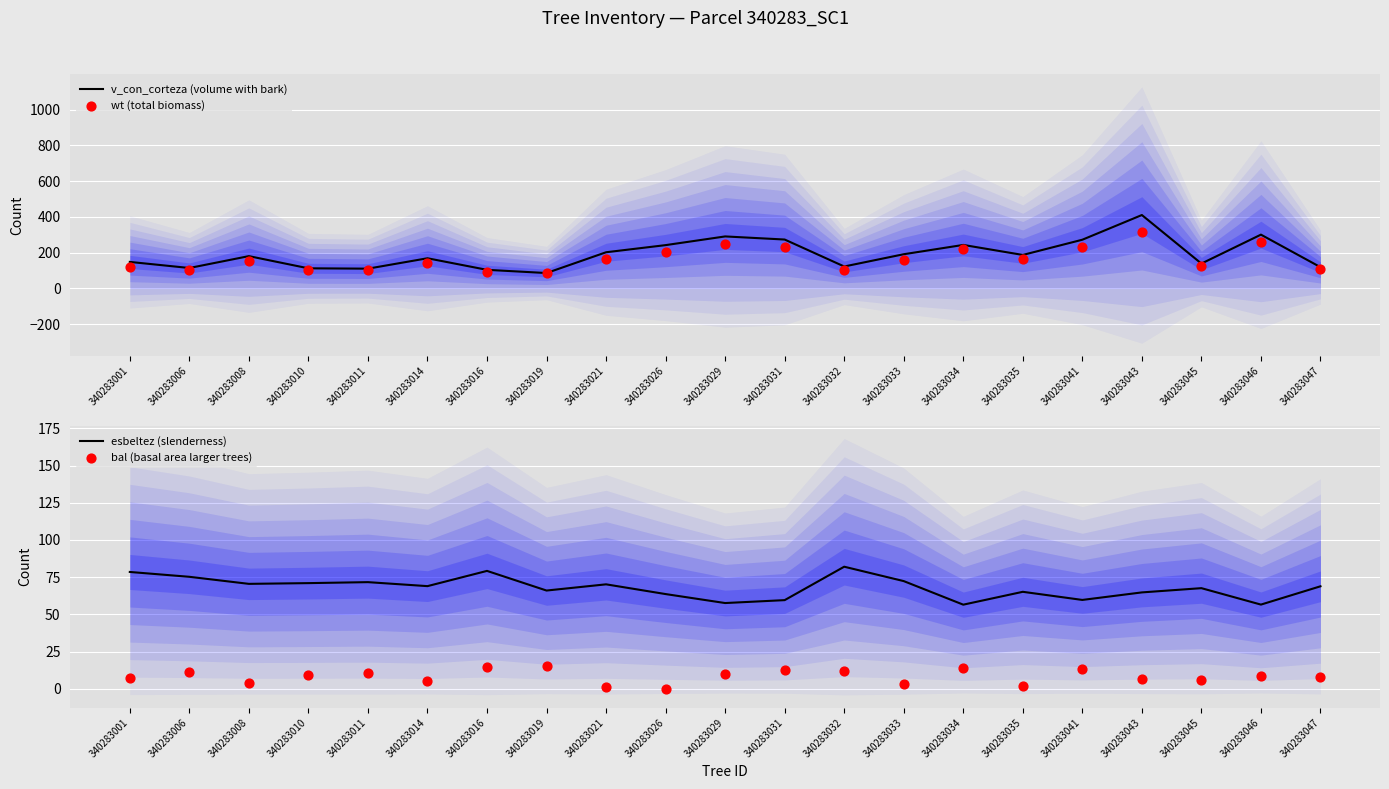

Which series has the largest Y range (max minus min)?

v_con_corteza (volume with bark)